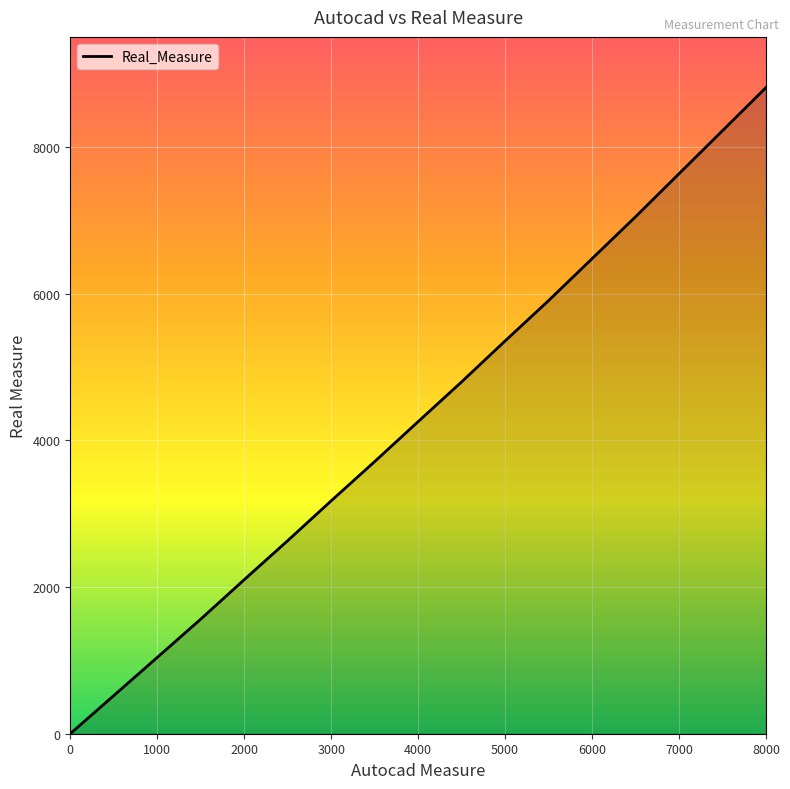

What is the maximum value shown in the chart?

8809